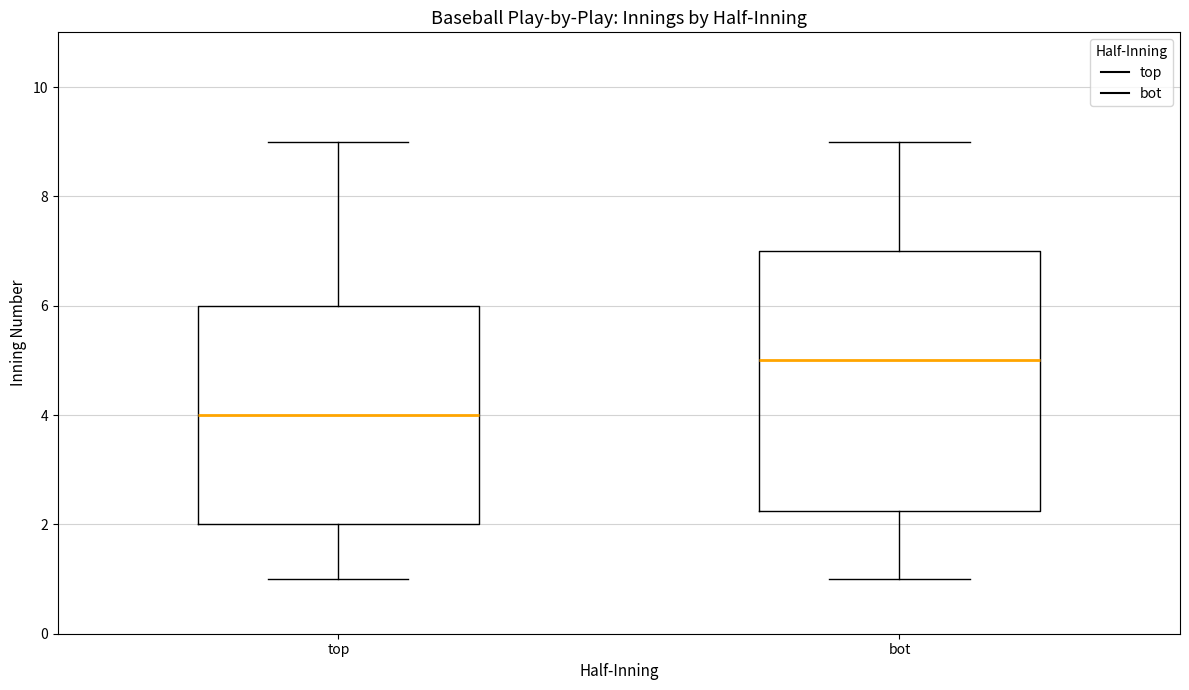

Which box's median line is the lowest?

top